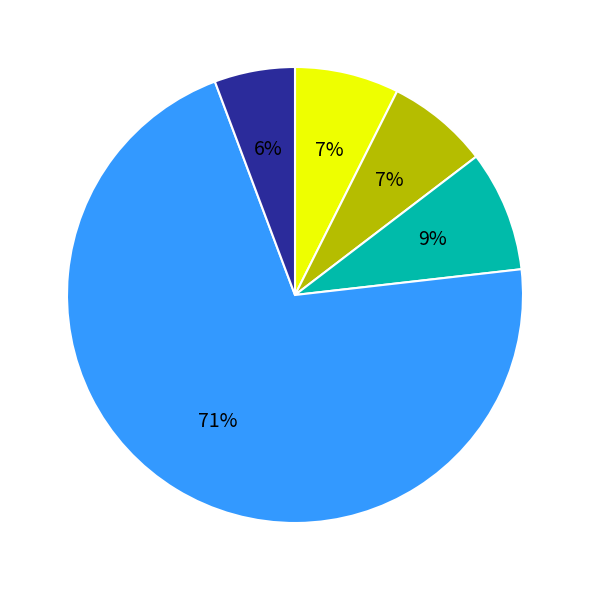

To the nearest percent, what is the difference between the largest and smallest slice percentages?

65%